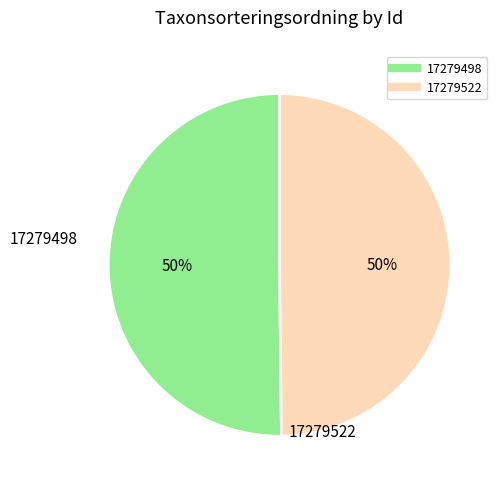

What is the ratio of the value at 17279522 to the value at 17279498?

1.0